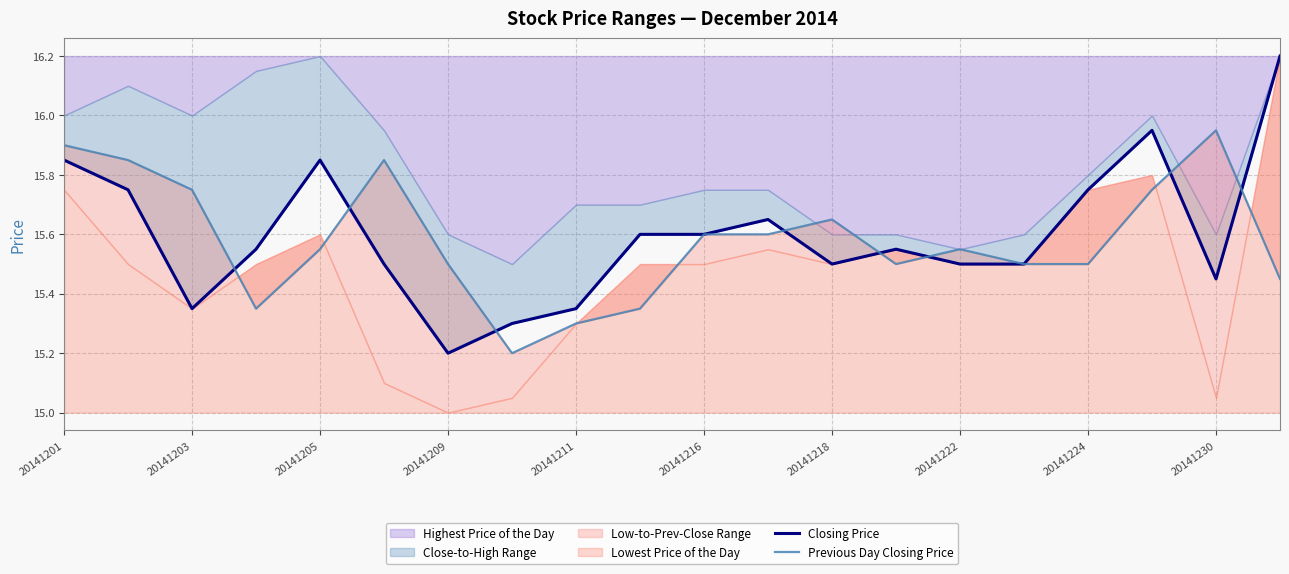

Does the chart display data point markers on the line(s)?

No